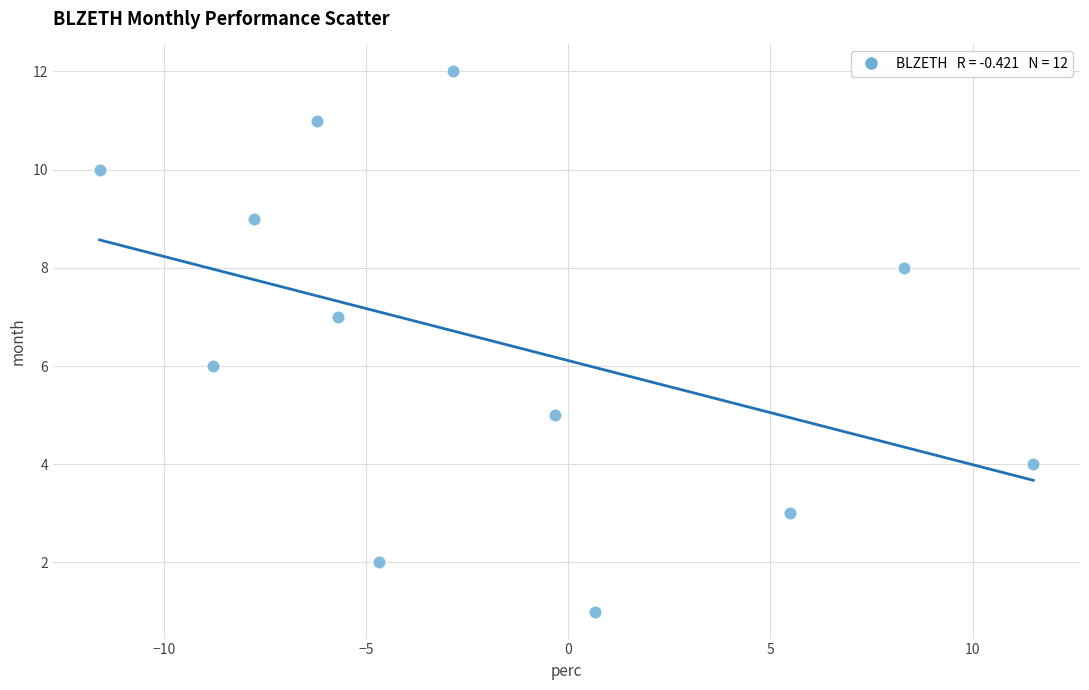

What is the range of Y values (max minus min)?

11